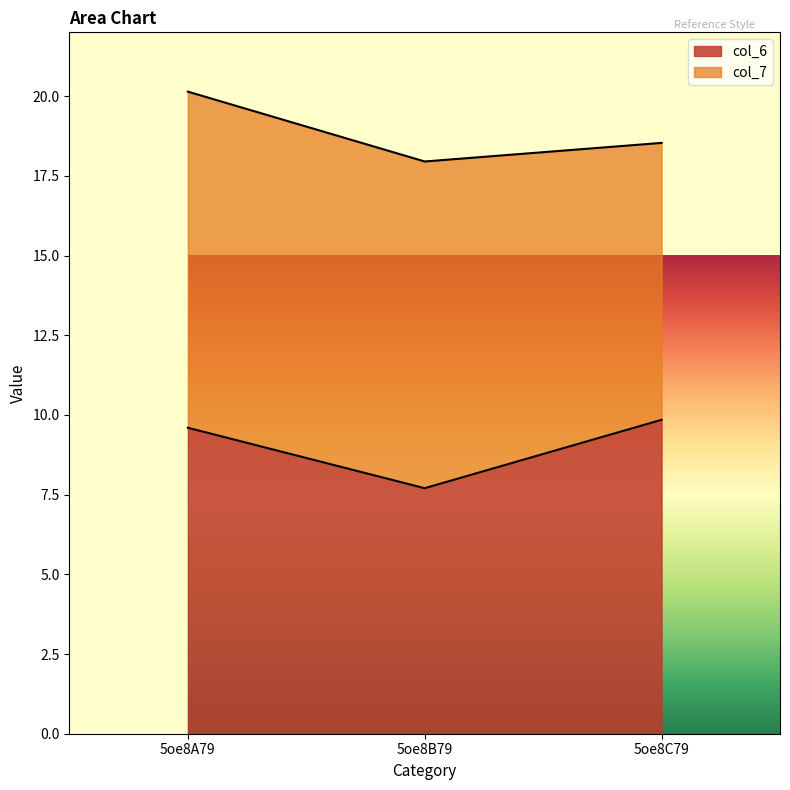

What is the sum of the values at 5oe8A79 and 5oe8C79?

19.4